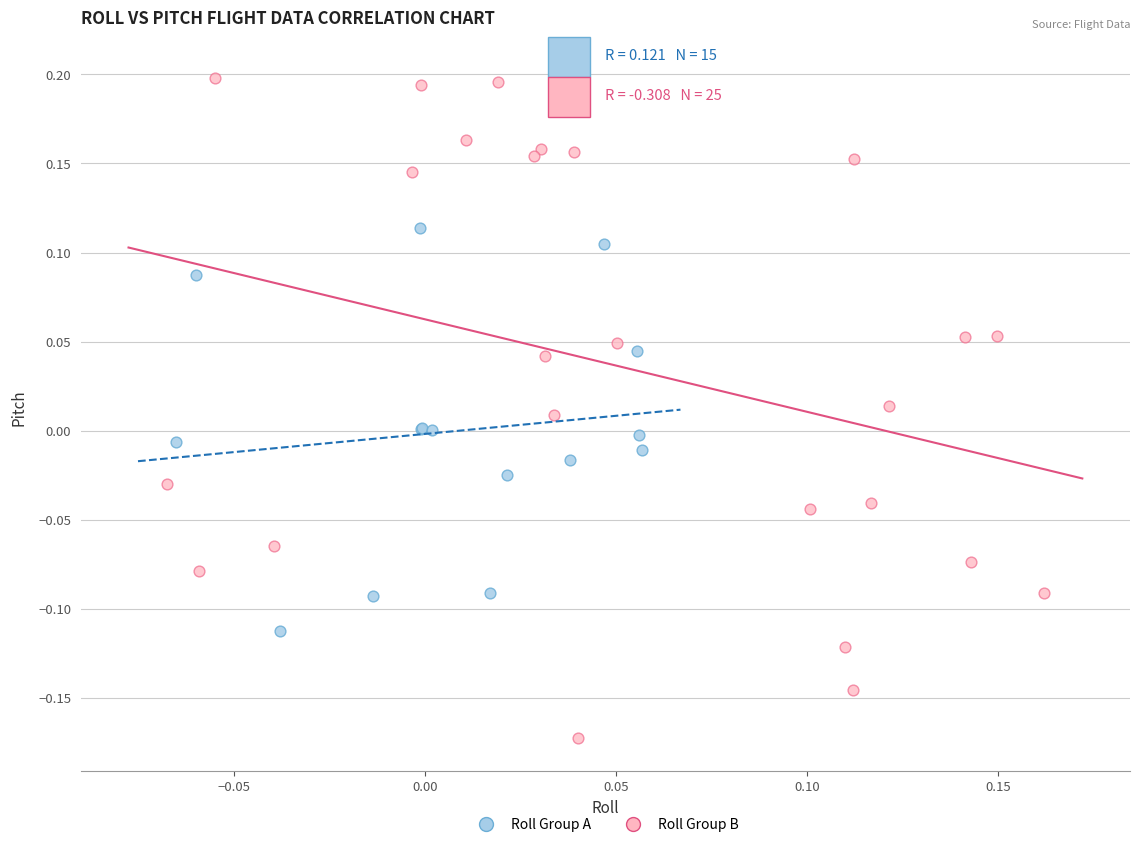

Which series contains the highest Y value?

Roll Group B